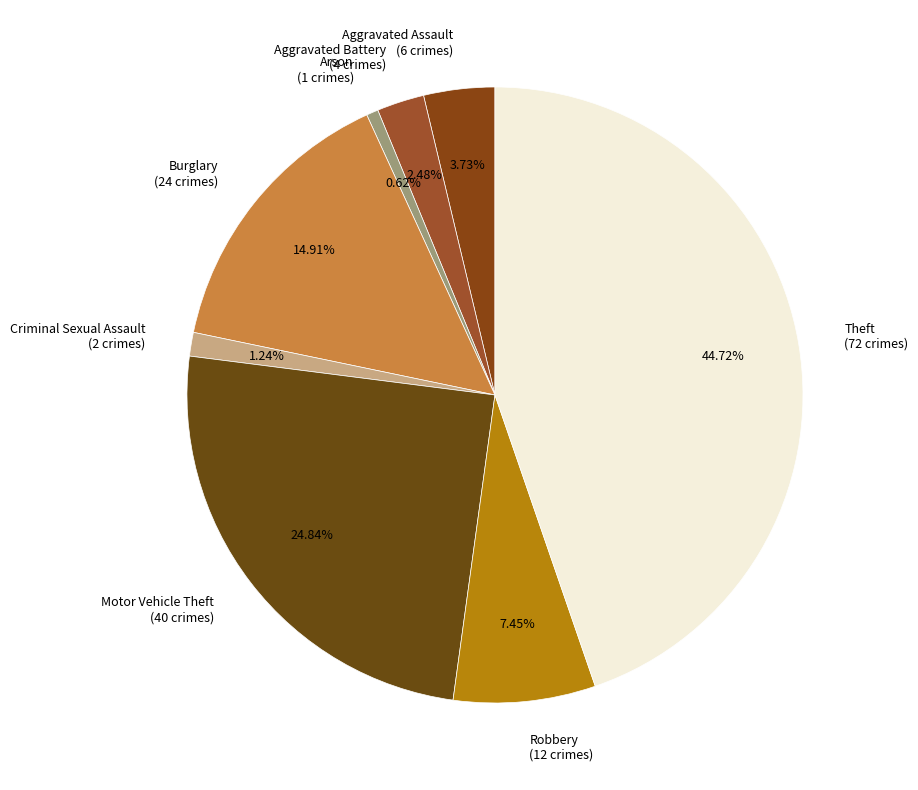

To the nearest percent, what portion does Theft represent?

45%